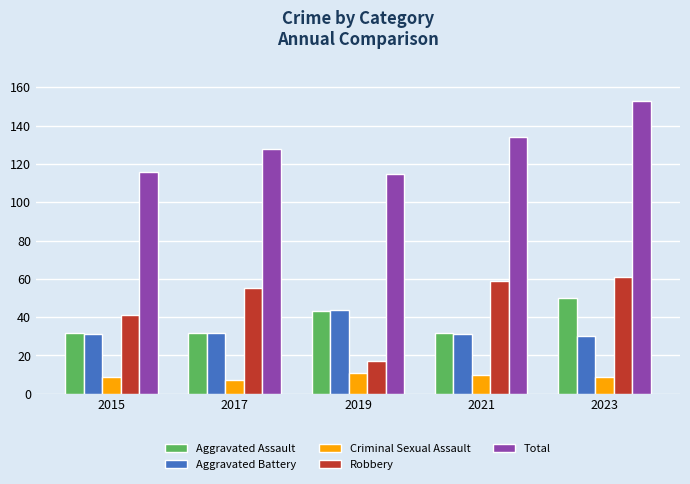

What is the highest value of the Total series?

153